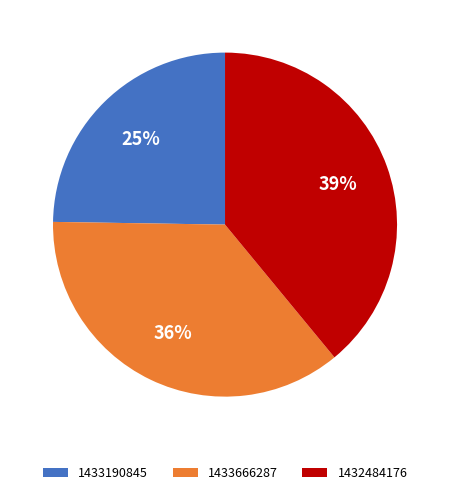

Is 1432484176 the majority of the pie?

No